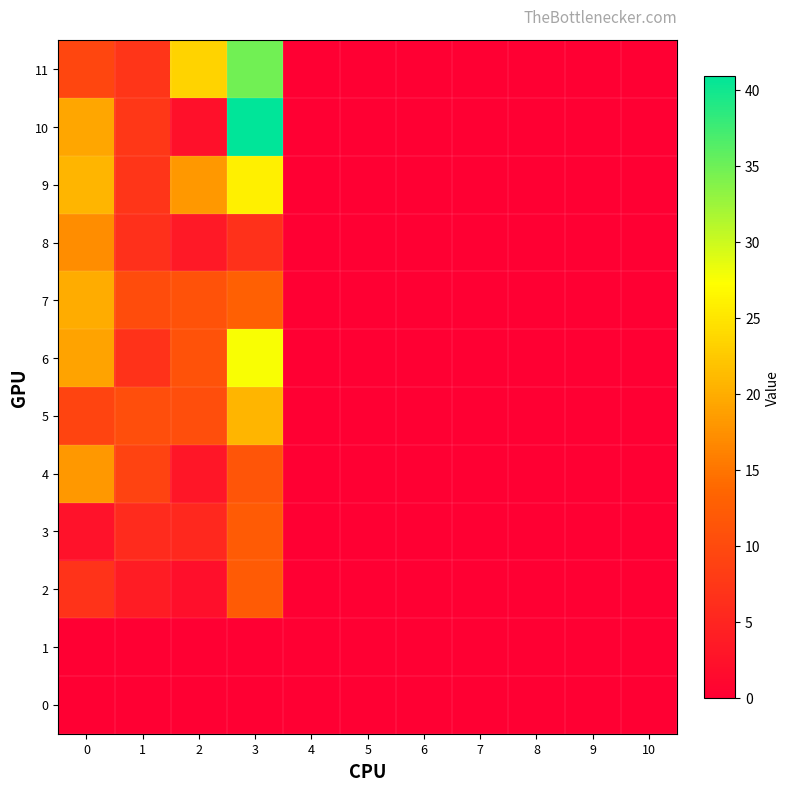

At how many categories does at least one series exceed 21?

2